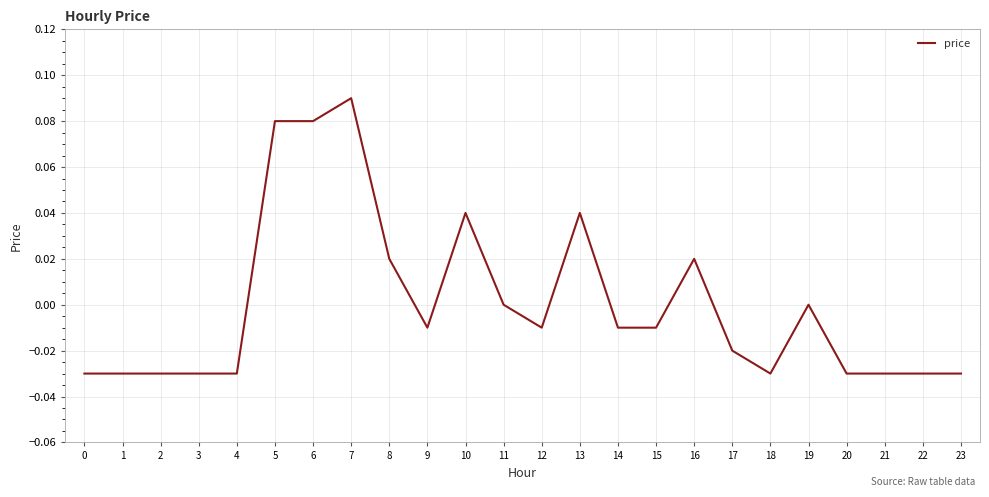

Between 23 and 11, which is larger?

11